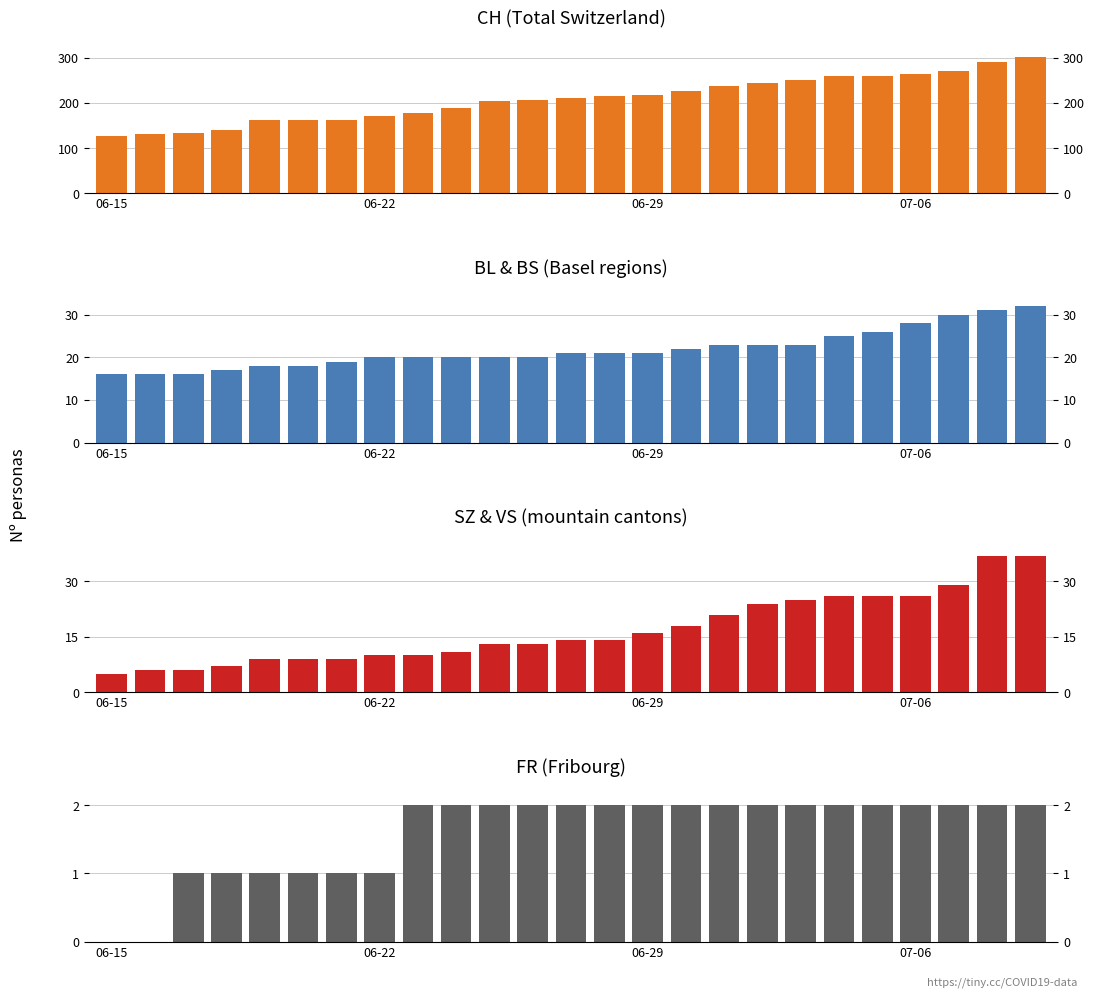

Reading left to right, list all the values displayed in this chart.

CH (Total Switzerland): 126	130	133	140	162	162	163	172	178	189	204	207	210	216	218	226	238	244	250	260	261	264	272	292	303
BL & BS (Basel regions): 16	16	16	17	18	18	19	20	20	20	20	20	21	21	21	22	23	23	23	25	26	28	30	31	32
SZ & VS (mountain cantons): 5	6	6	7	9	9	9	10	10	11	13	13	14	14	16	18	21	24	25	26	26	26	29	37	37
FR (Fribourg): 0	0	1	1	1	1	1	1	2	2	2	2	2	2	2	2	2	2	2	2	2	2	2	2	2